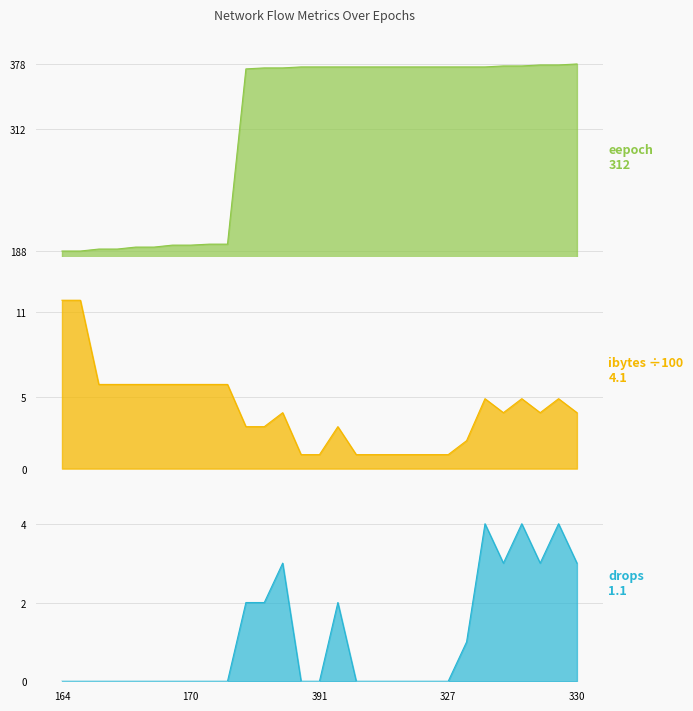

What value does the ibytes_scaled series have at 391?

1.0